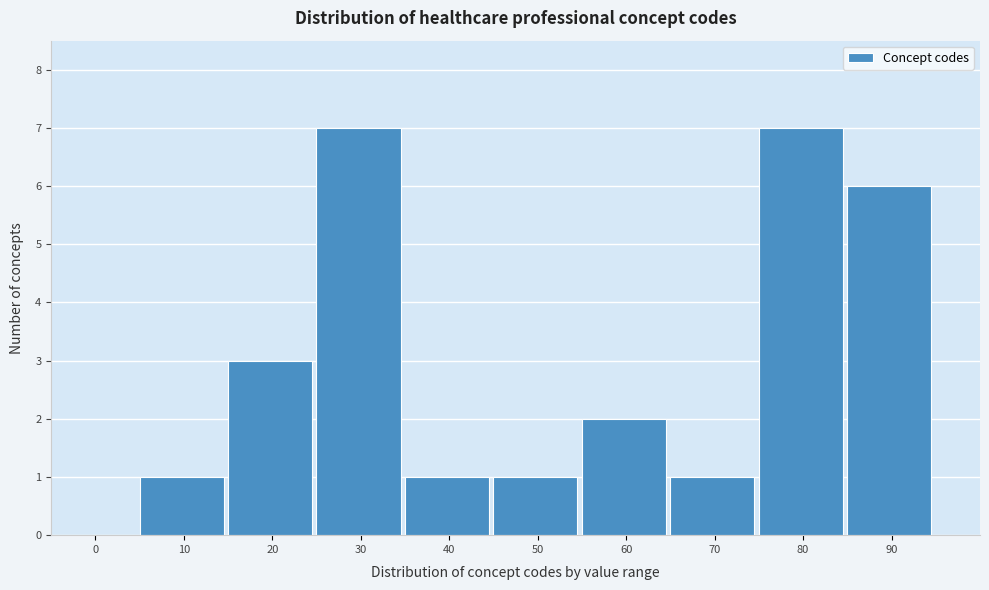

Reading left to right, transcribe all the data shown in this chart.

0=0	10=1	20=3	30=7	40=1	50=1	60=2	70=1	80=7	90=6